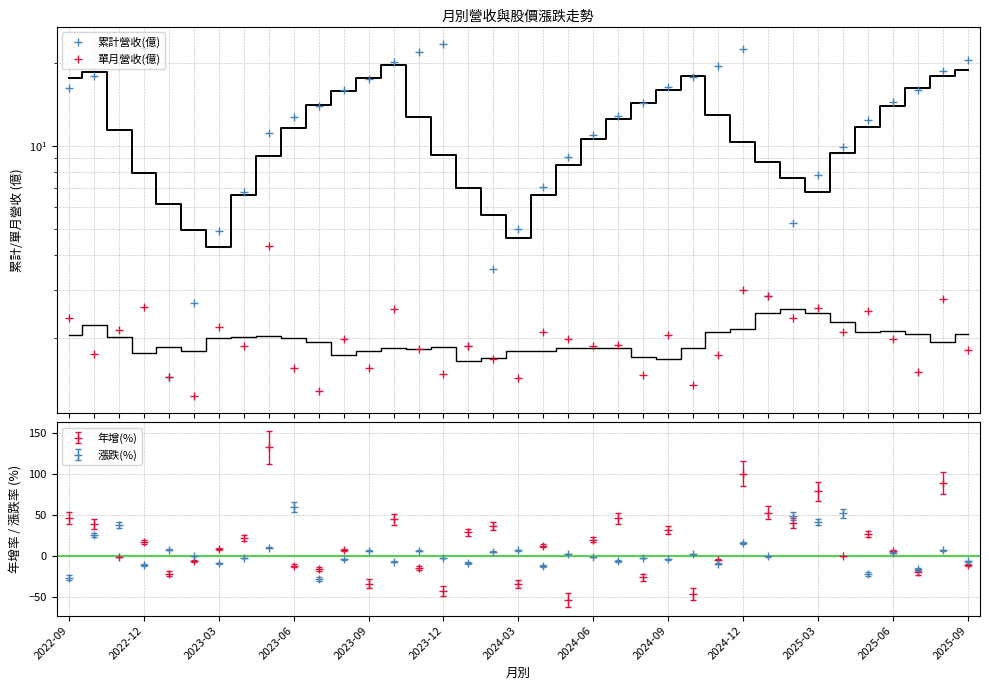

At which category is the sum across all series the highest?

2023-05